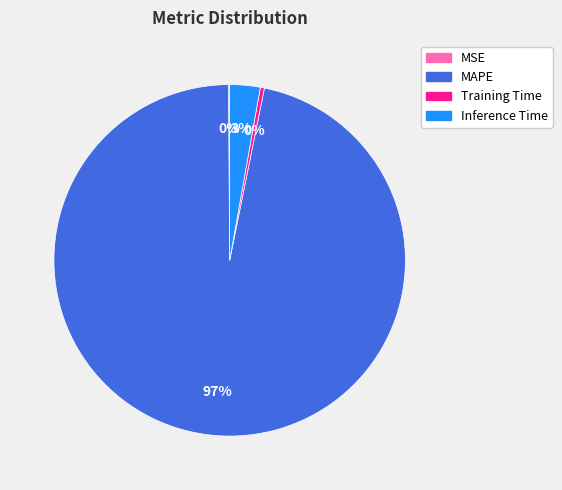

To the nearest percent, what percentage of the pie is MAPE?

97%